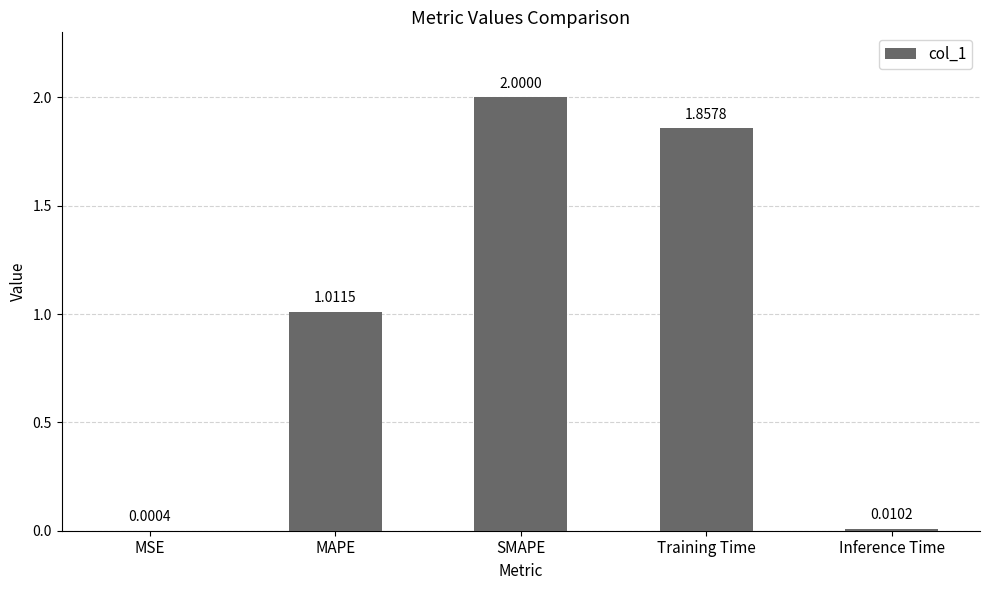

How many categories are shown in the chart?

5